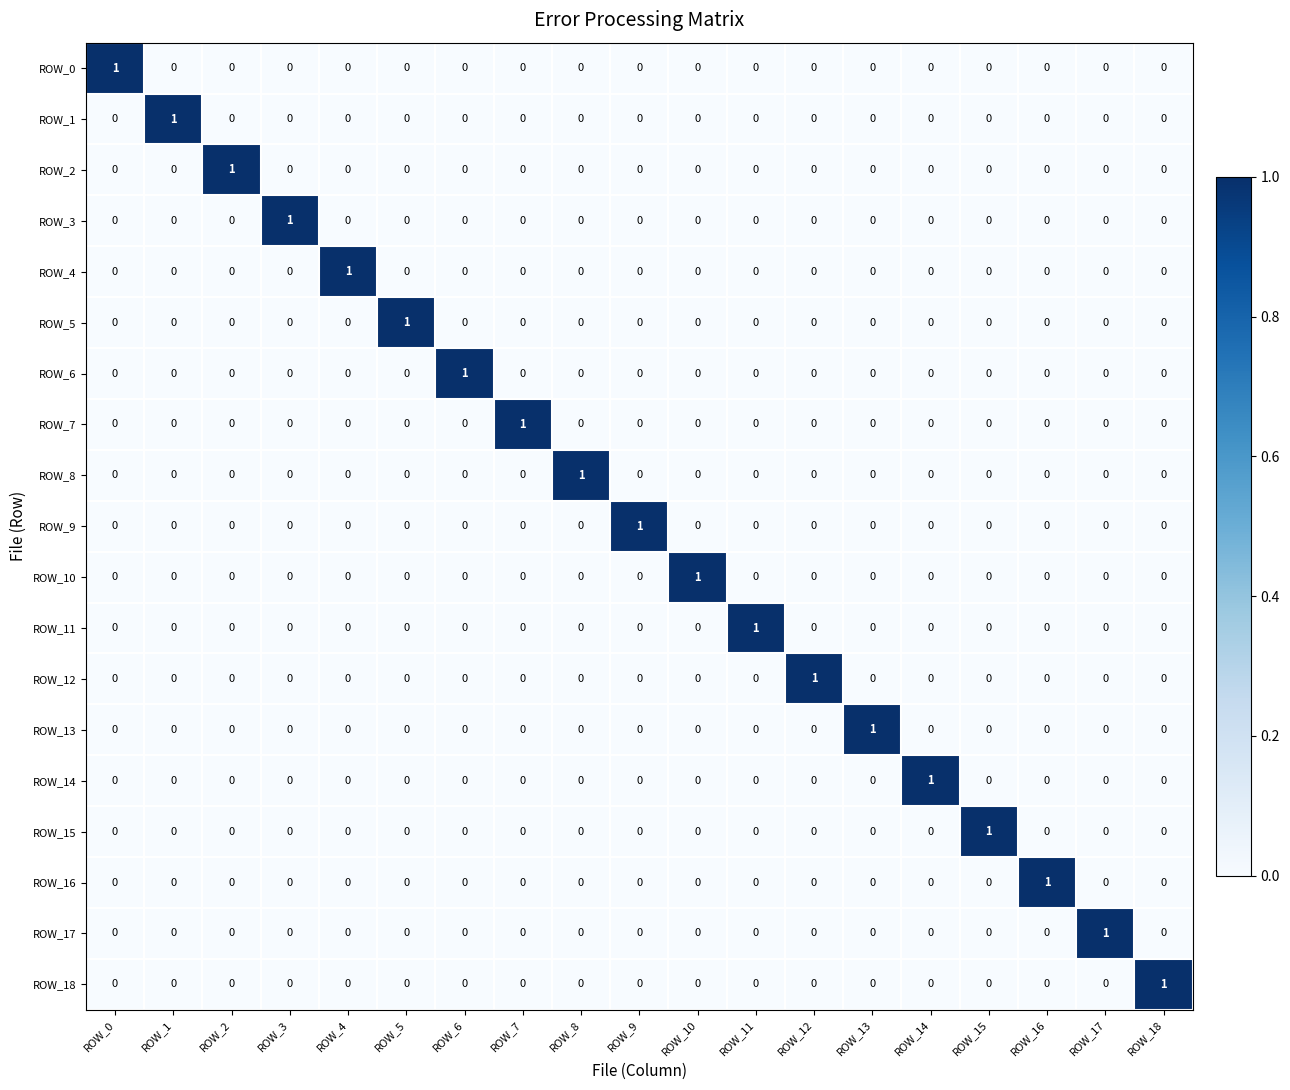

The ROW_4 series shows -1 at ROW_6. True or false?

False